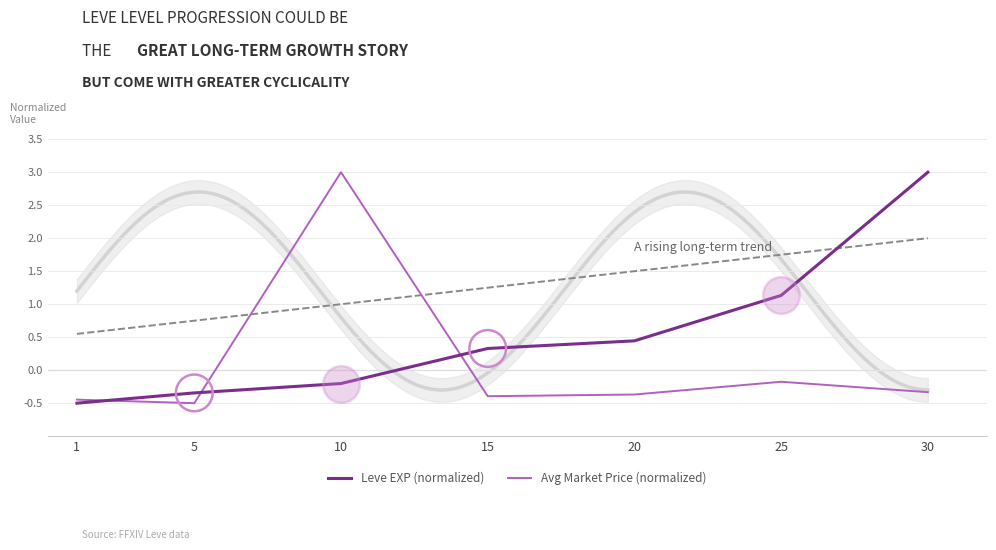

At how many categories does at least one series exceed 2?

2